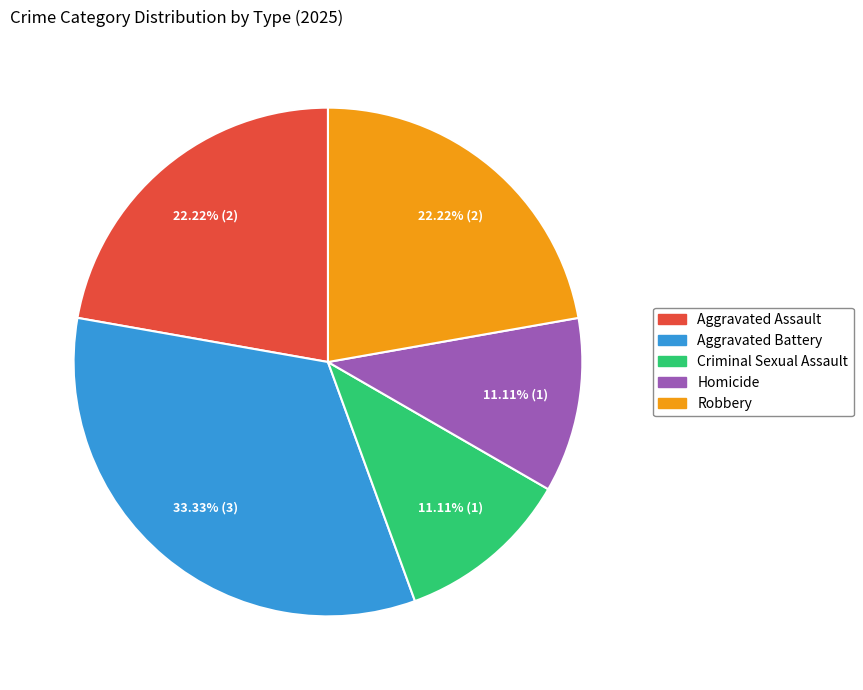

To the nearest percent, what is the difference between the largest and smallest slice percentages?

22%